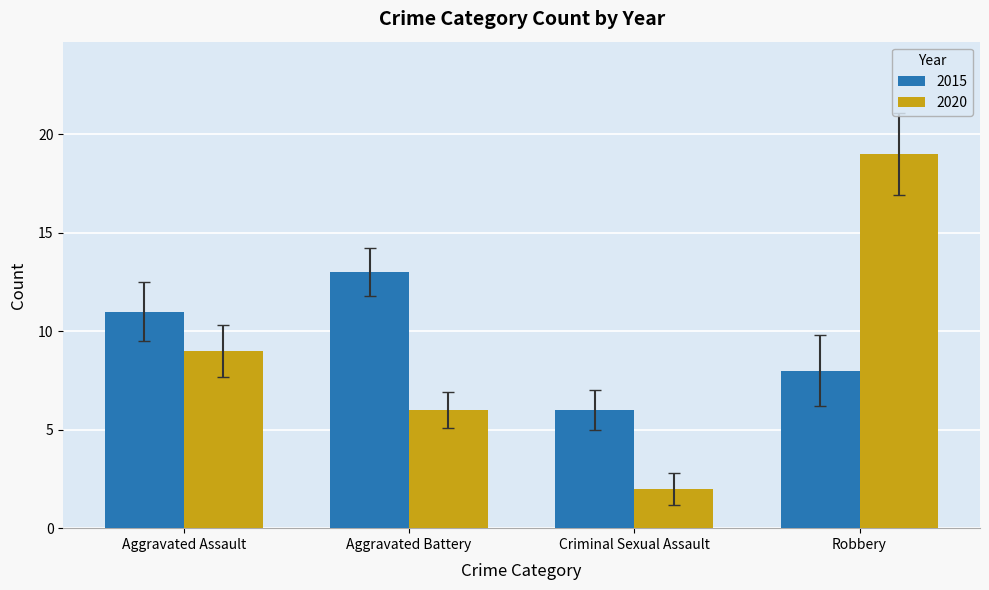

Is the value of 2020 at Aggravated Battery greater than the value of 2015 at Aggravated Assault?

No